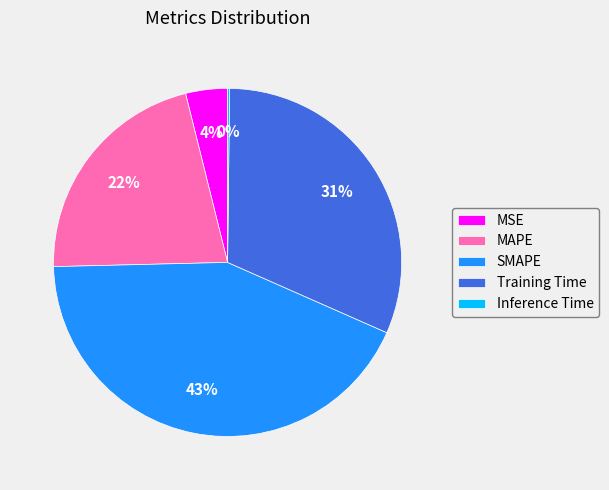

Is there a majority slice in this chart?

No